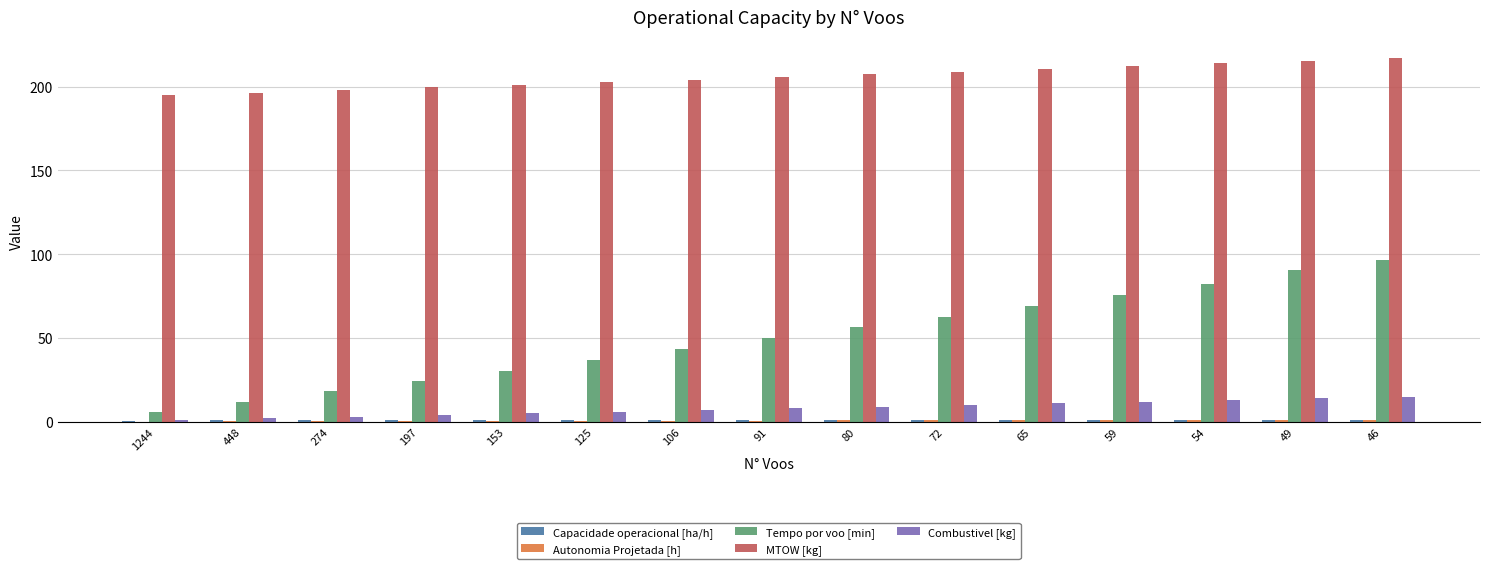

Which series has the largest total across all categories?

MTOW [kg]